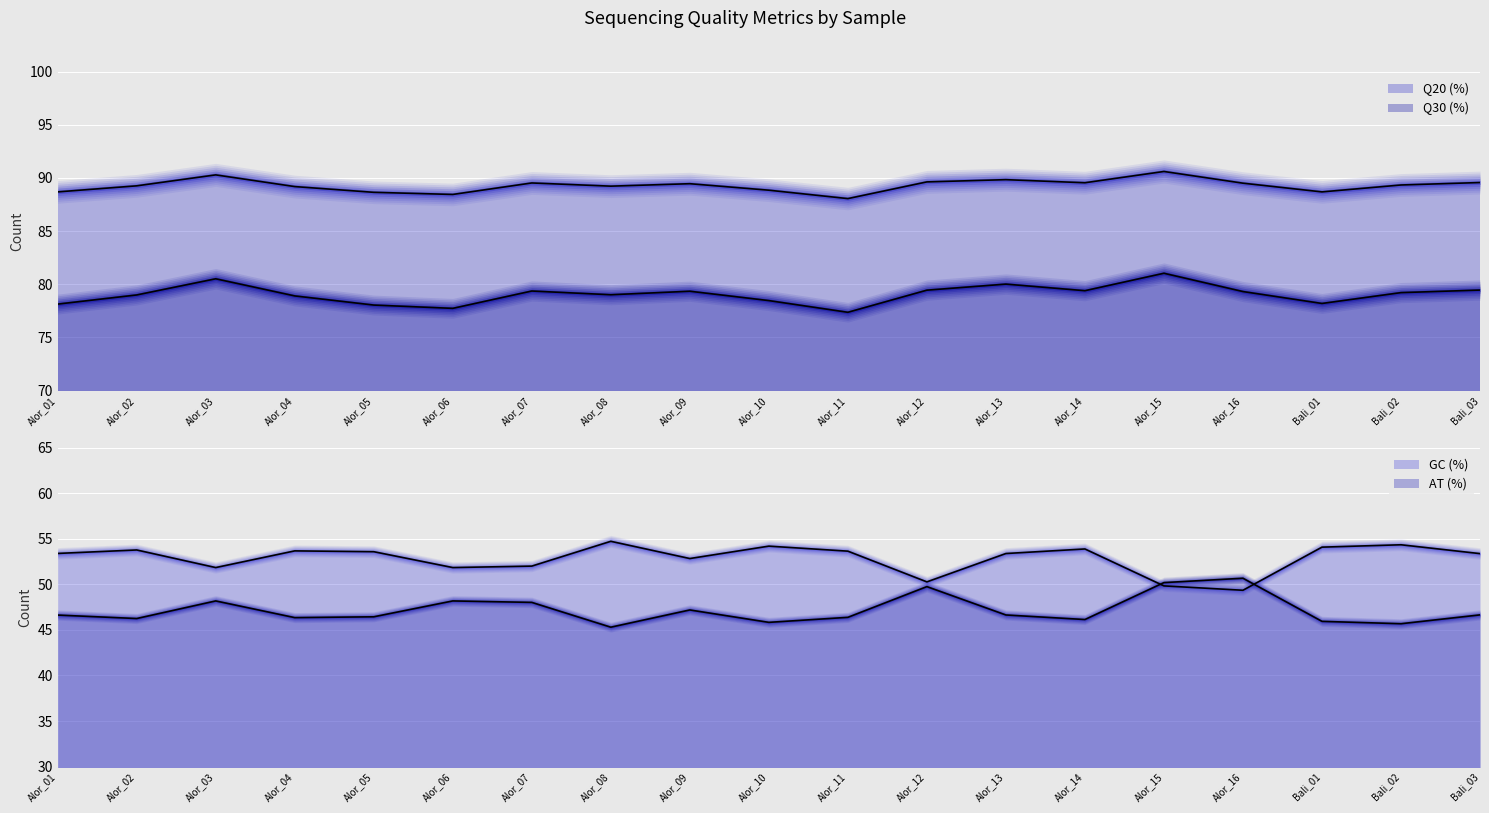

Which series has the widest spread of values?

GC (%)